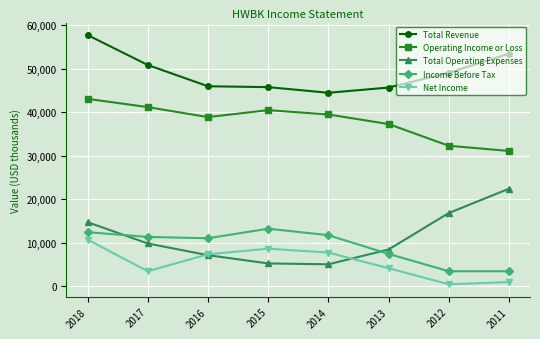

What is the difference between the maximum and minimum values in the Total Revenue series?

13300